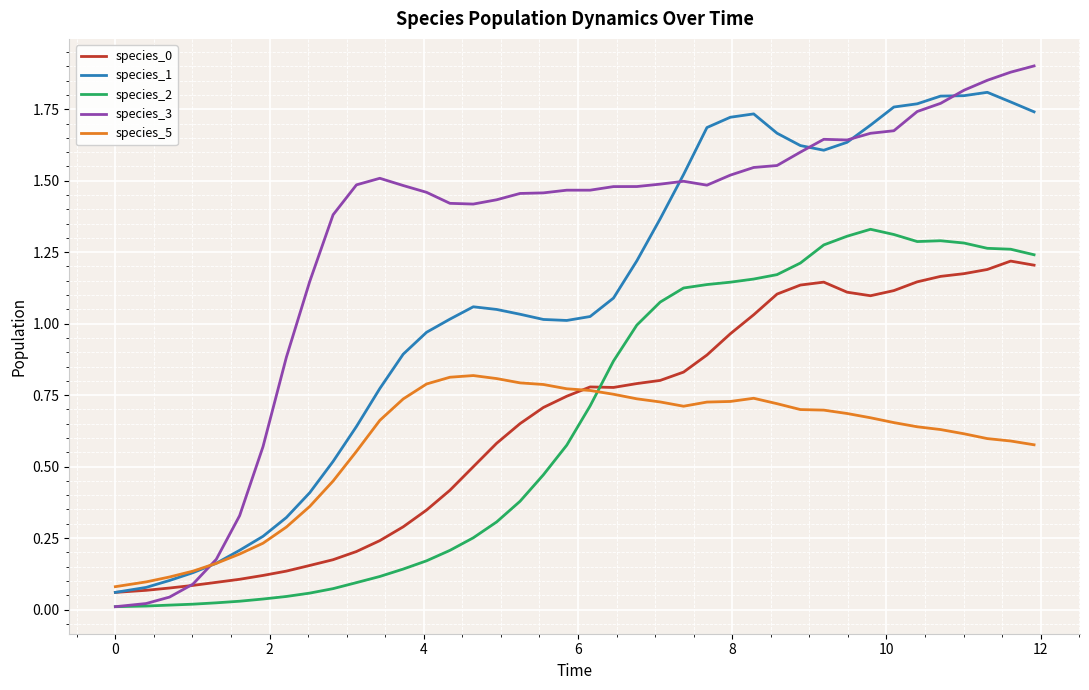

Which series has the largest range (max minus min)?

species_3